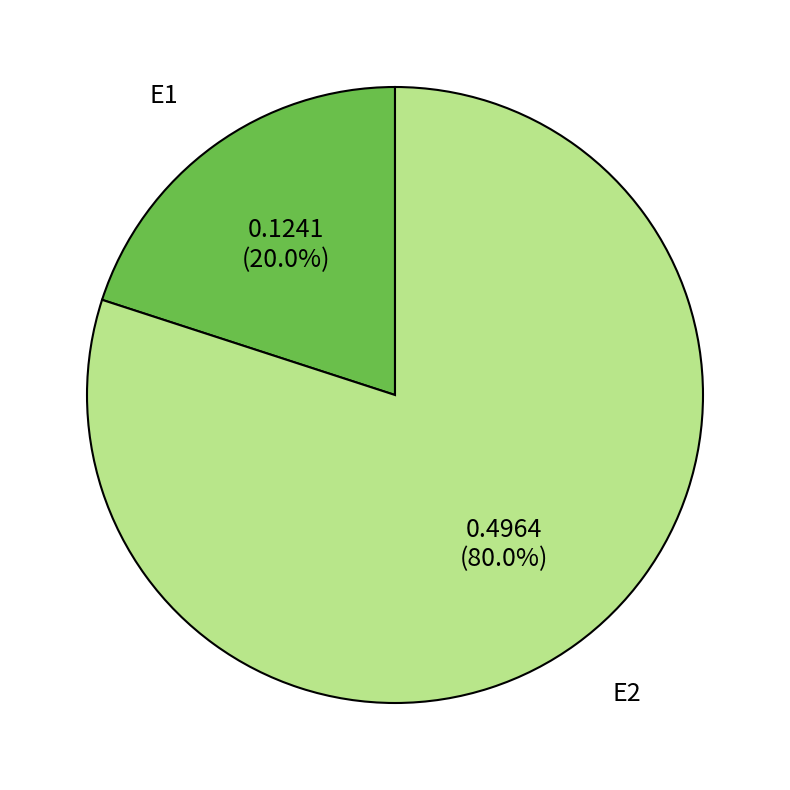

The E1 slice represents 26% of the pie. True or false?

False